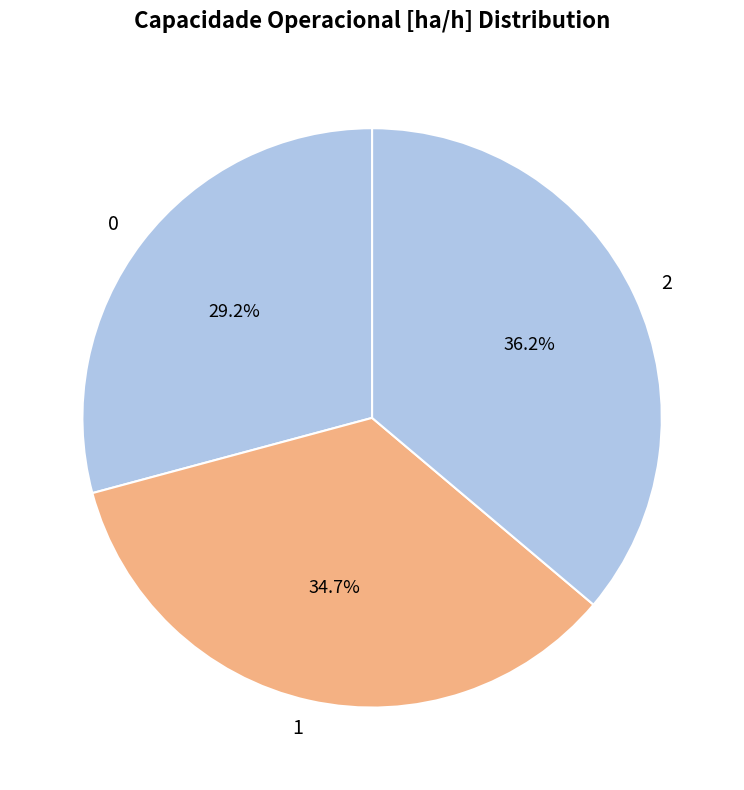

How many segments does this pie chart have?

3